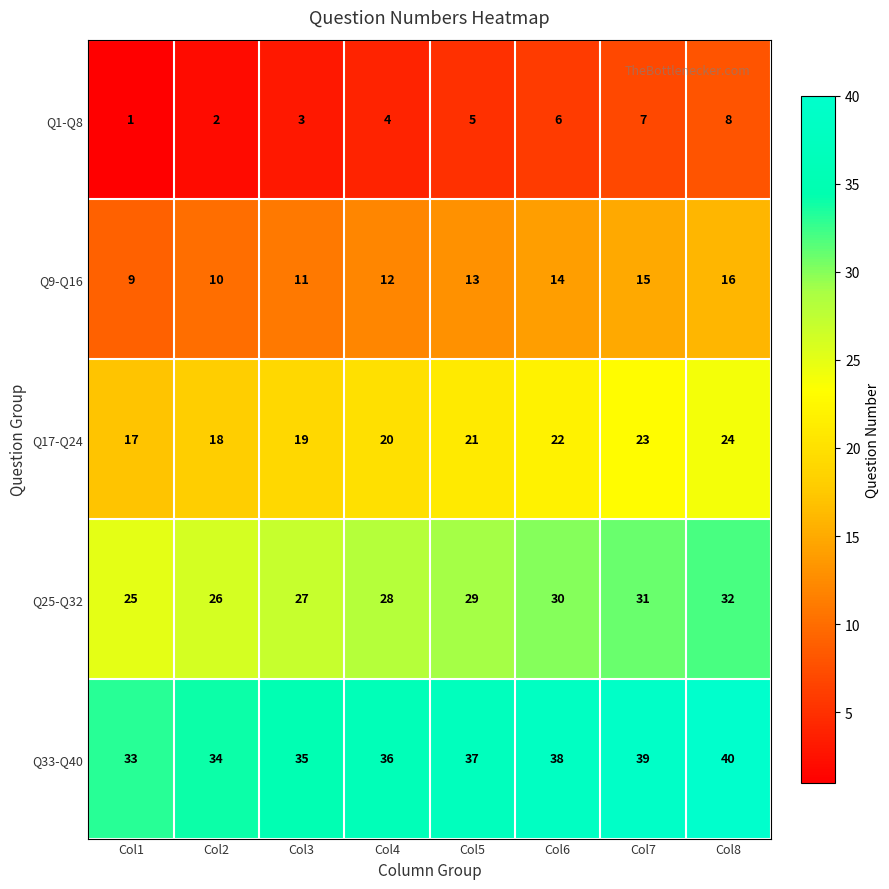

Is it true that Q33-Q40 equals 35 at Col3?

True